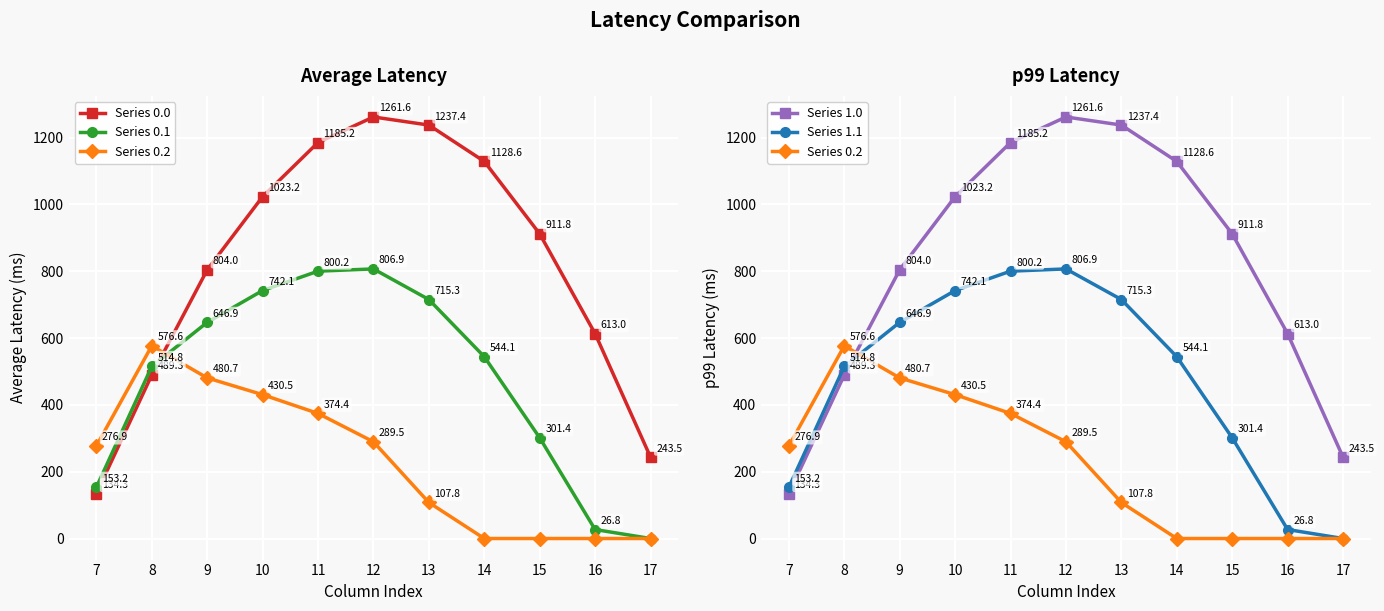

The value of Series 0.0 at 13 is 631.9. True or false?

False